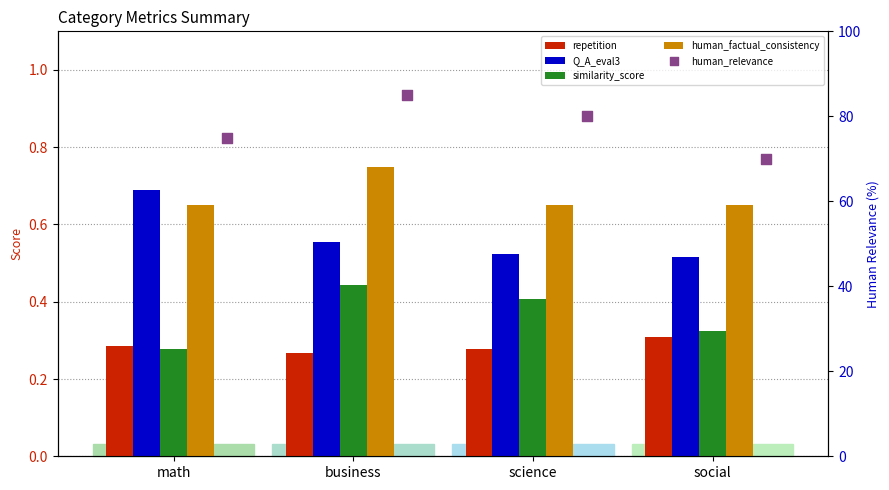

Which series has the largest total across all categories?

human_relevance